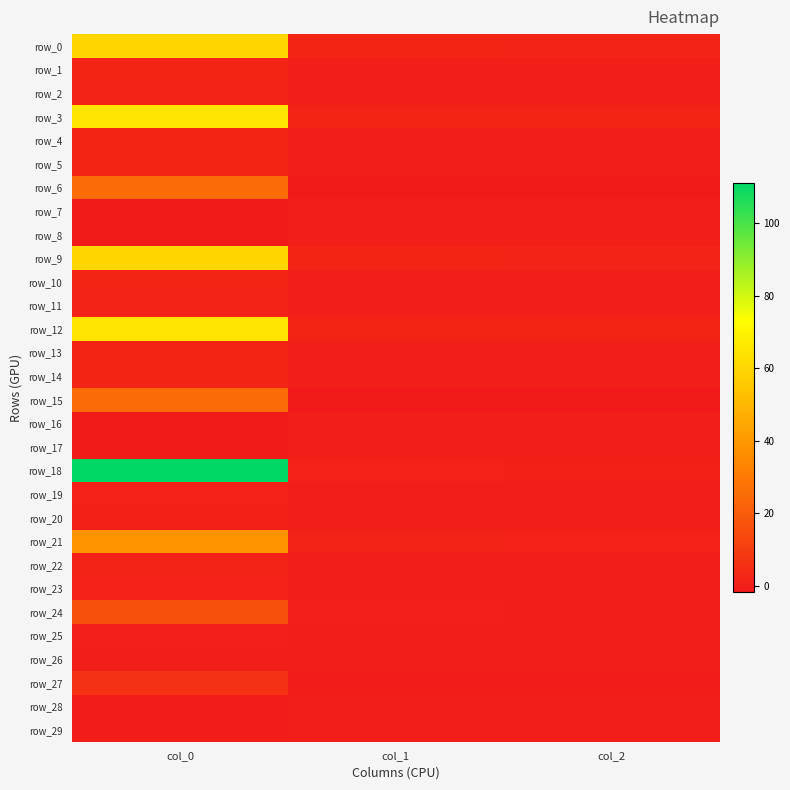

How many series are shown in this chart?

30